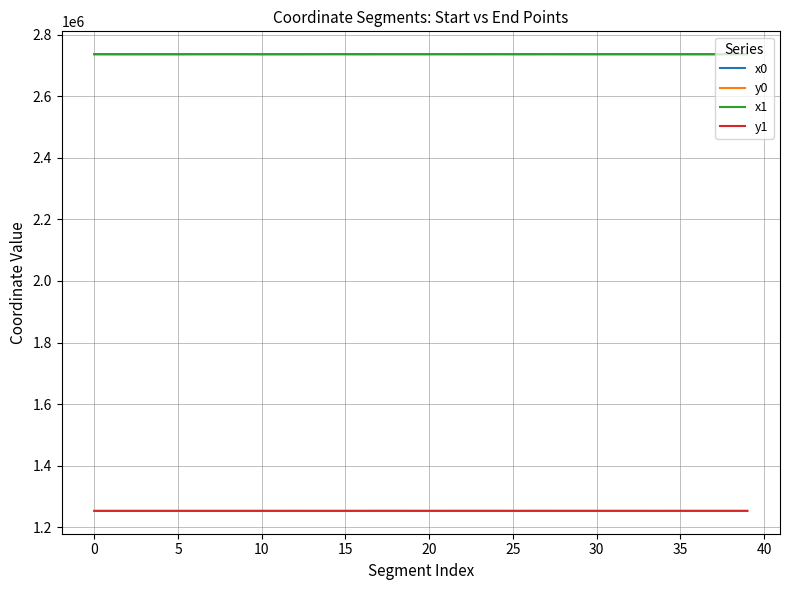

What is the difference between the maximum and minimum values in the y1 series?

144.1